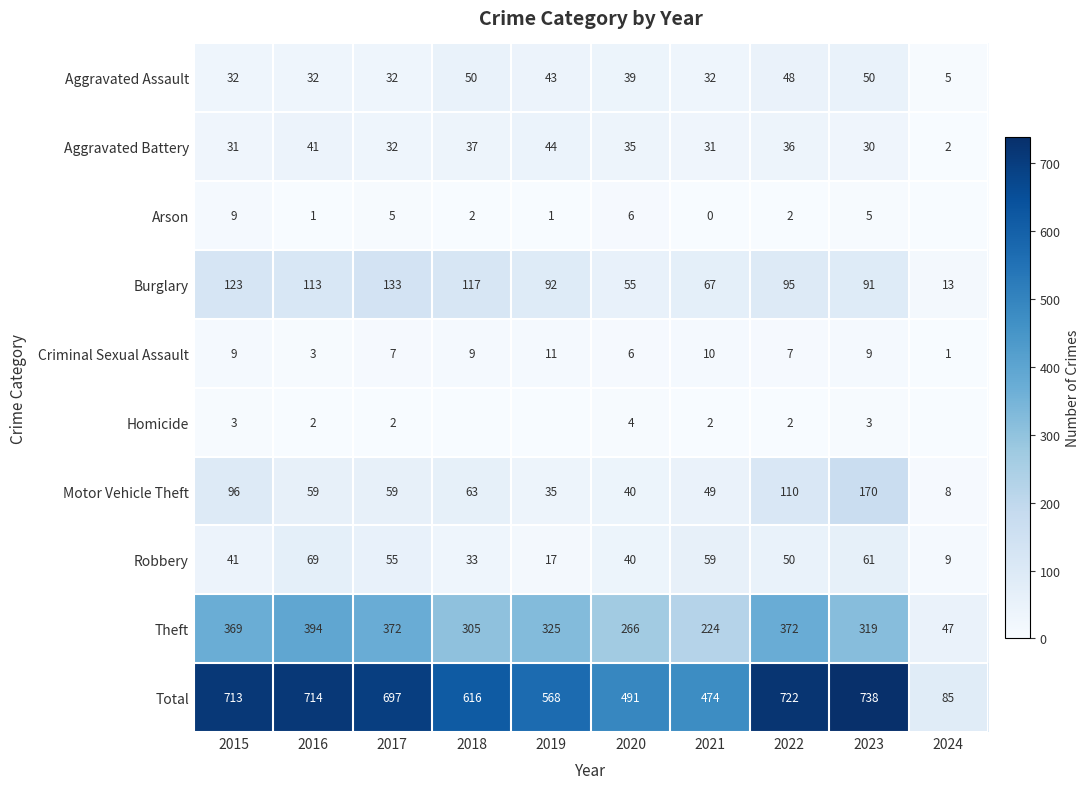

Is the value of Burglary at 2017 greater than the value of Motor Vehicle Theft at 2024?

Yes